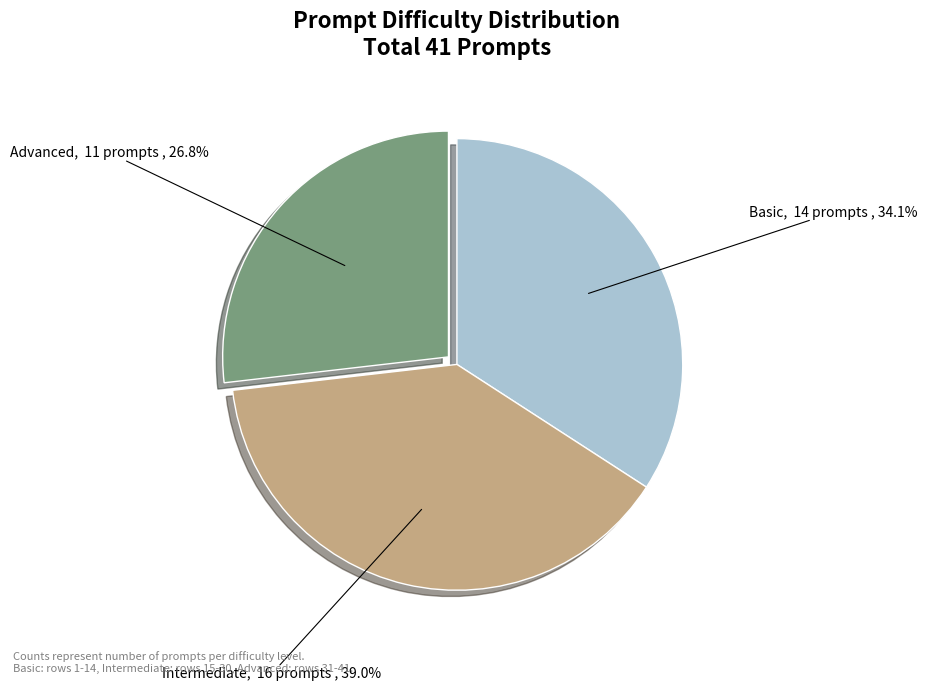

Is there a majority slice in this chart?

No